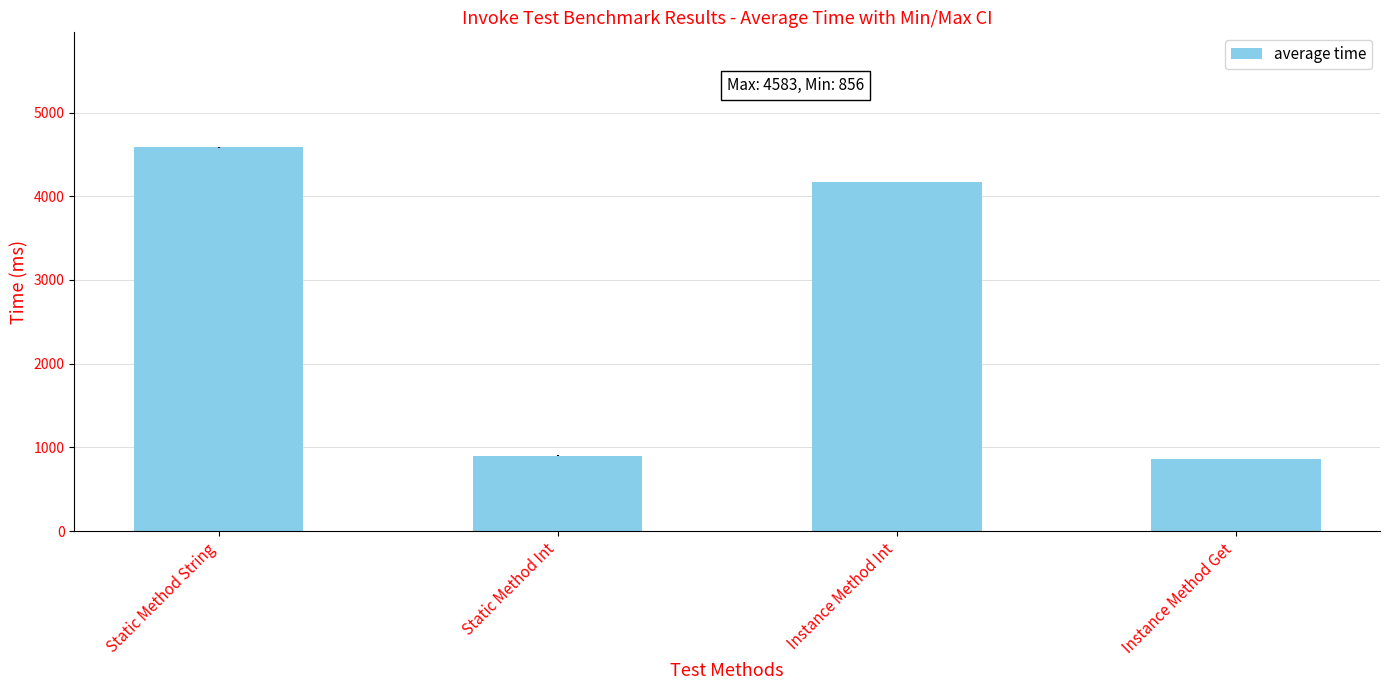

Reading left to right, list all the values displayed in this chart.

4582	899	4165	856